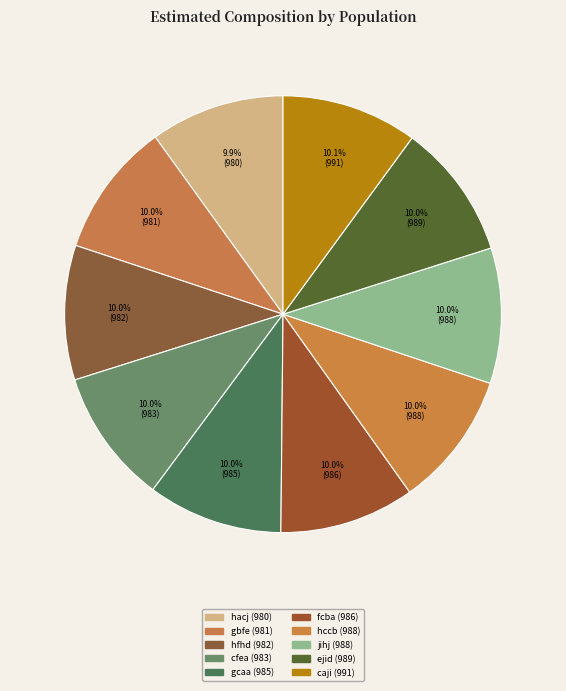

Do hacj and fcba together represent more than half of the pie?

No